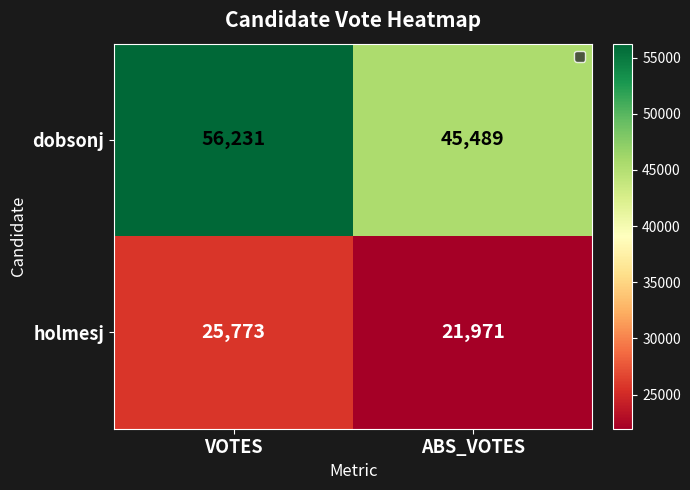

List the series in order of their overall mean, lowest first.

holmesj, dobsonj